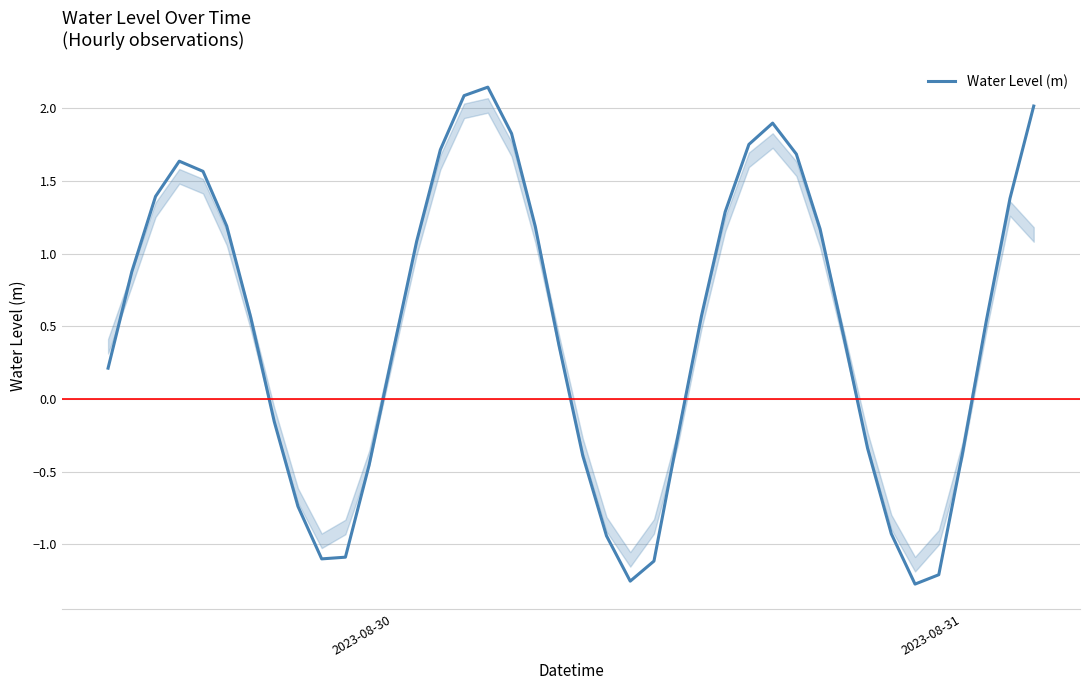

Does the chart display data point markers on the line(s)?

No